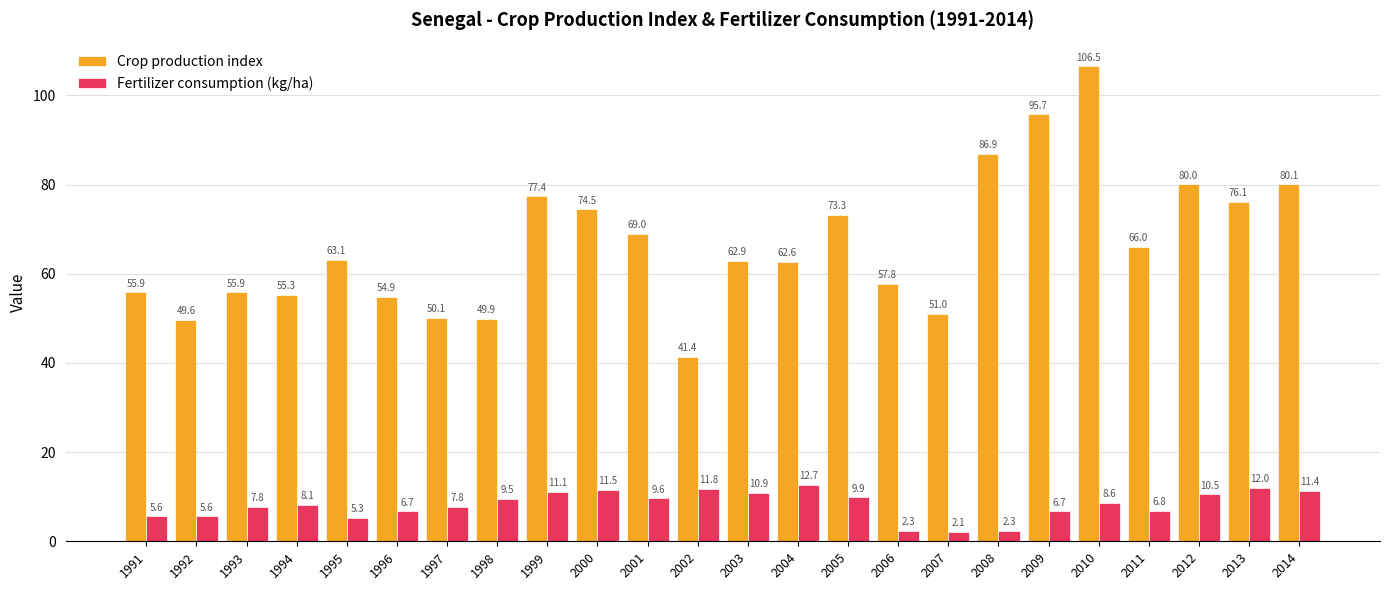

Is it true that Crop production index equals 61.7 at 2002?

False